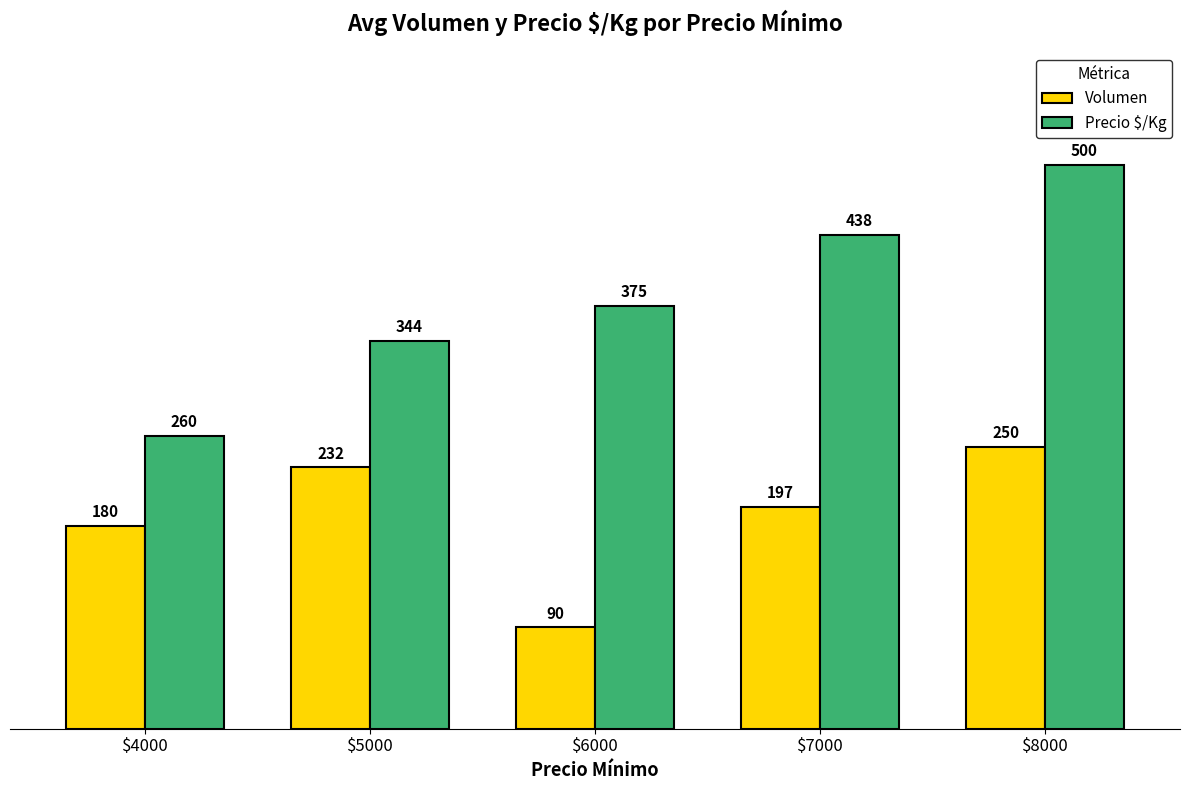

At $7000, list the series in order from largest to smallest.

Precio $/Kg, Volumen